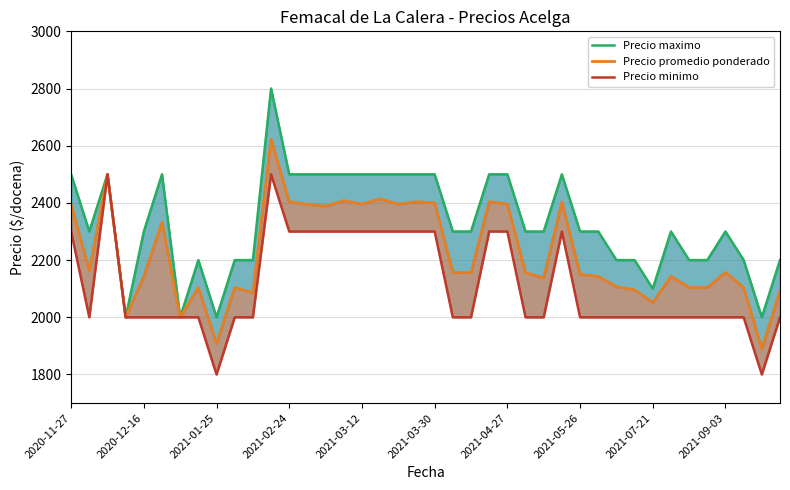

What is the difference between the Precio minimo values at 2020-11-27 and 25?

300